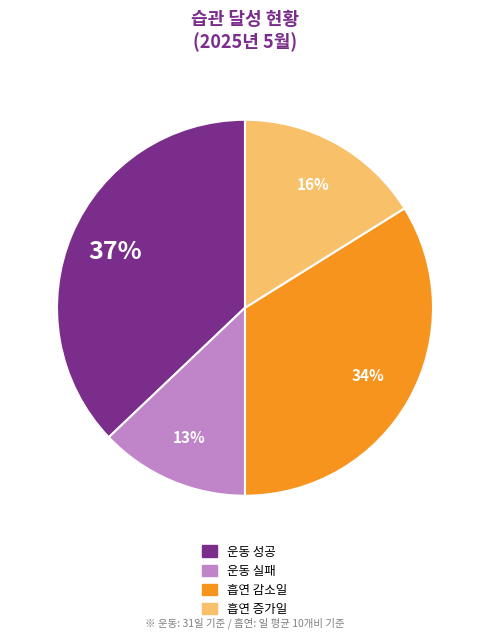

The 운동 실패 slice represents 13% of the pie. True or false?

True